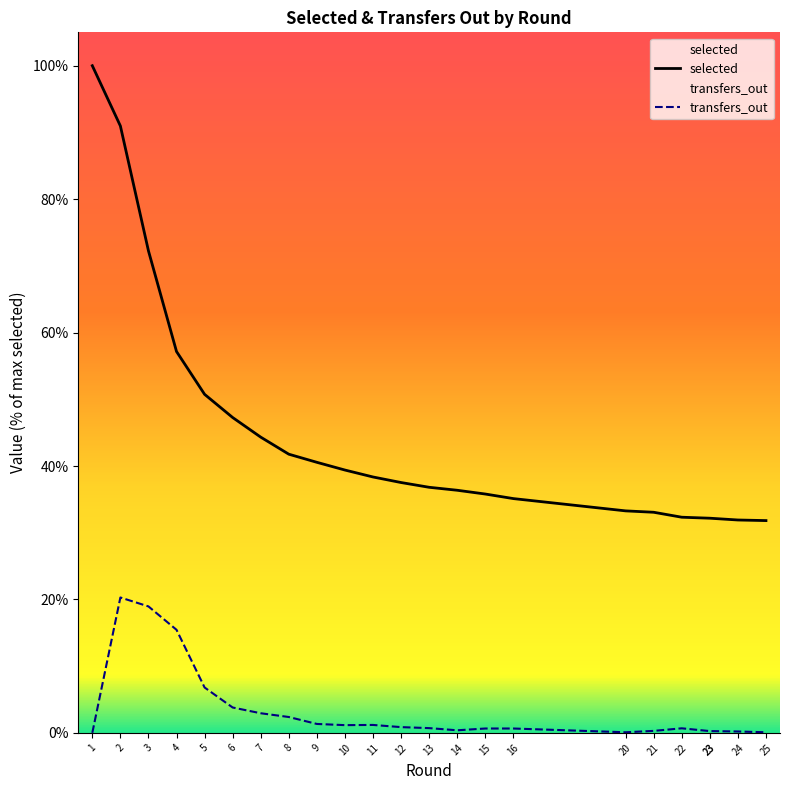

Reading left to right, list all the values displayed in this chart.

selected: 1=100.0	2=91.0	3=72.3	4=57.2	5=50.7	6=47.3	7=44.3	8=41.8	9=40.6	10=39.4	11=38.4	12=37.5	13=36.8	14=36.4	15=35.8	16=35.1	20=33.3	21=33.1	22=32.3	23=32.2	23=32.2	24=31.9	25=31.8
transfers_out: 1=0.0	2=20.3	3=19.0	4=15.4	5=6.8	6=3.8	7=2.9	8=2.4	9=1.3	10=1.2	11=1.2	12=0.9	13=0.7	14=0.4	15=0.7	16=0.7	20=0.1	21=0.3	22=0.7	23=0.3	23=0.3	24=0.2	25=0.1